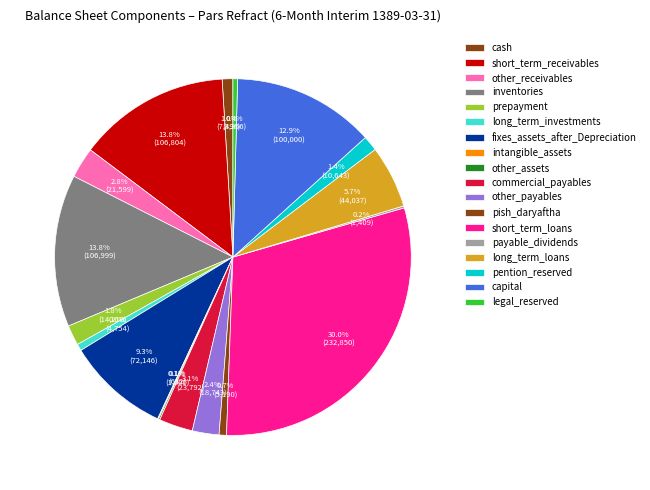

What portion of the pie excludes inventories?

86.2%